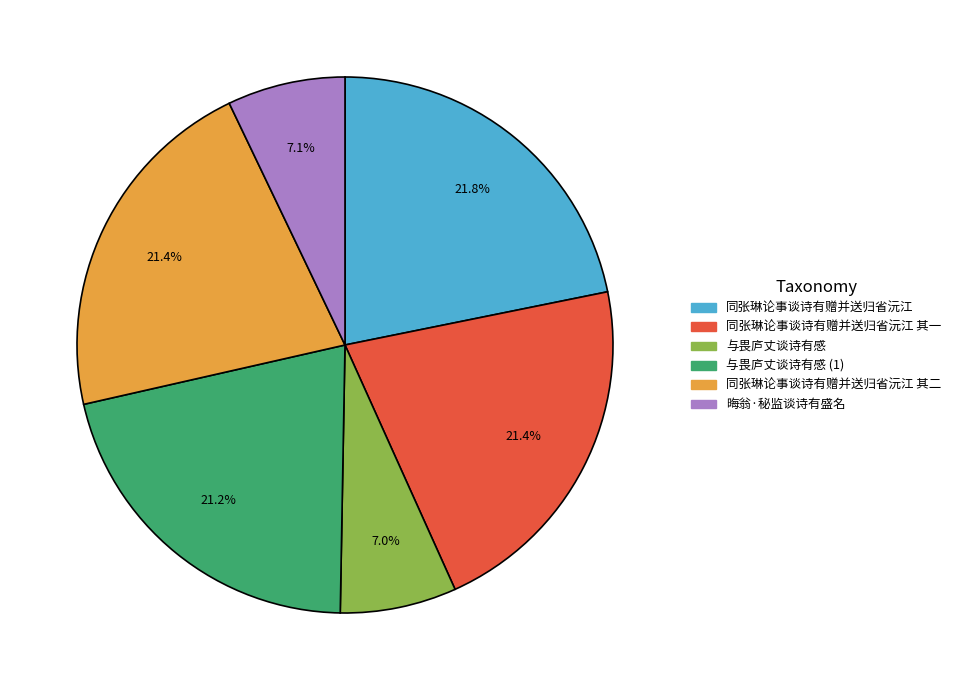

Does any single category account for the majority?

No